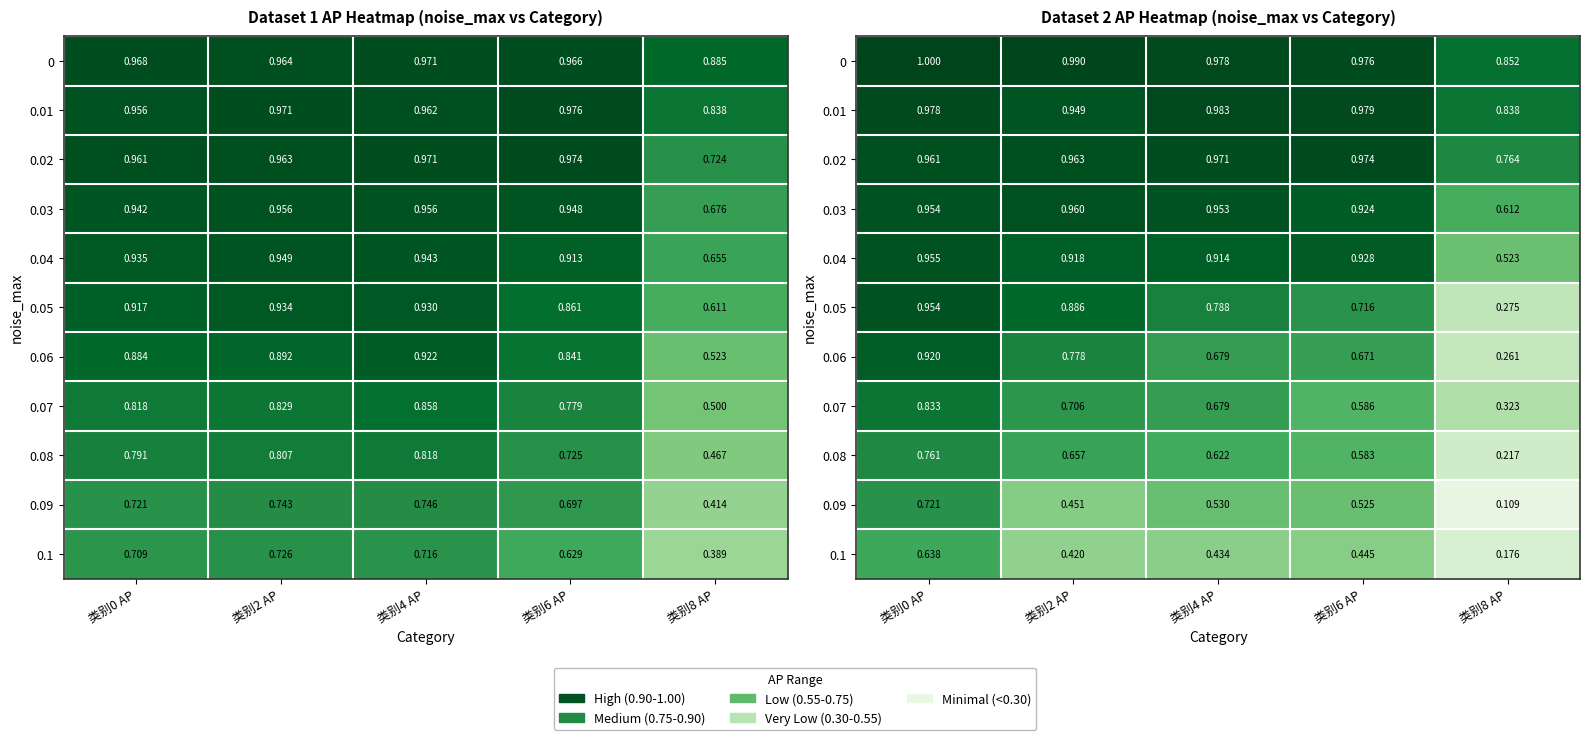

What is the sum of all 0.05 values?

3.6